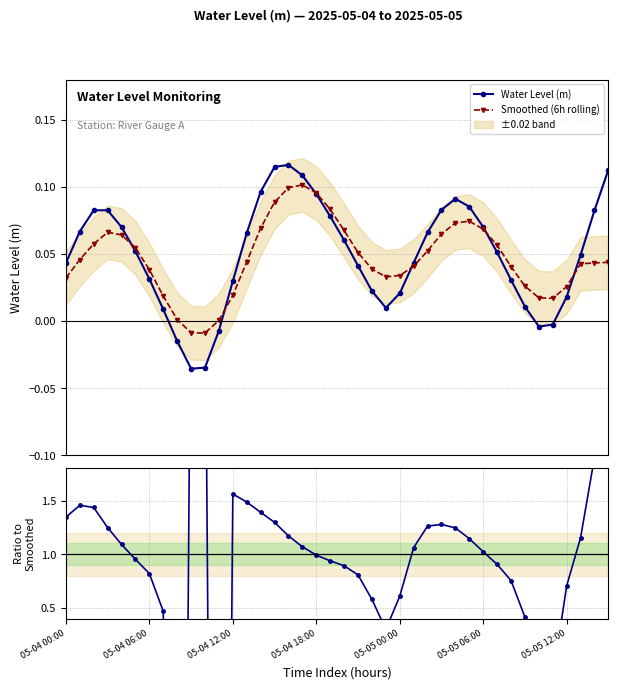

What is the highest value of the Water Level (m) series?

0.1